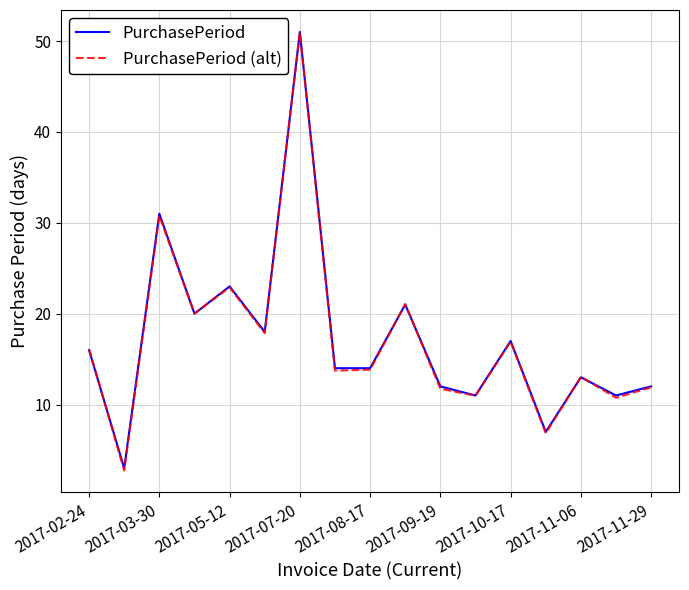

Reading left to right, what are all the values shown in this chart?

PurchasePeriod: 16.0	3.0	31.0	20.0	23.0	18.0	51.0	14.0	14.0	21.0	12.0	11.0	17.0	7.0	13.0	11.0	12.0
PurchasePeriod (alt): 16.1	2.7	30.8	20.0	22.9	17.9	50.9	13.7	13.8	21.1	11.7	11.0	16.9	6.8	13.0	10.7	11.9